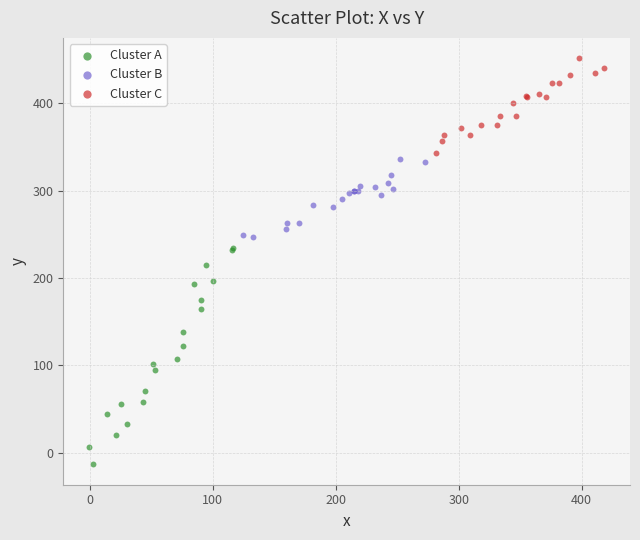

Which series contains the lowest Y value?

Cluster A